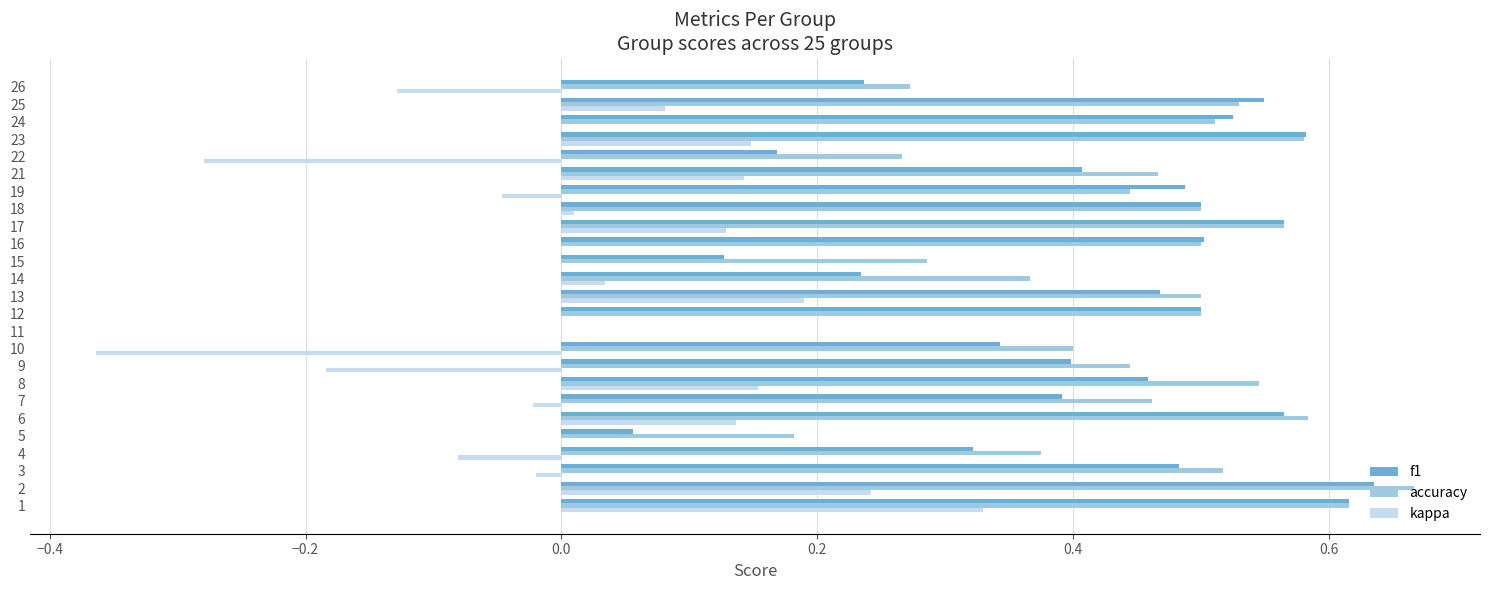

What is the sum of all accuracy values?

11.1